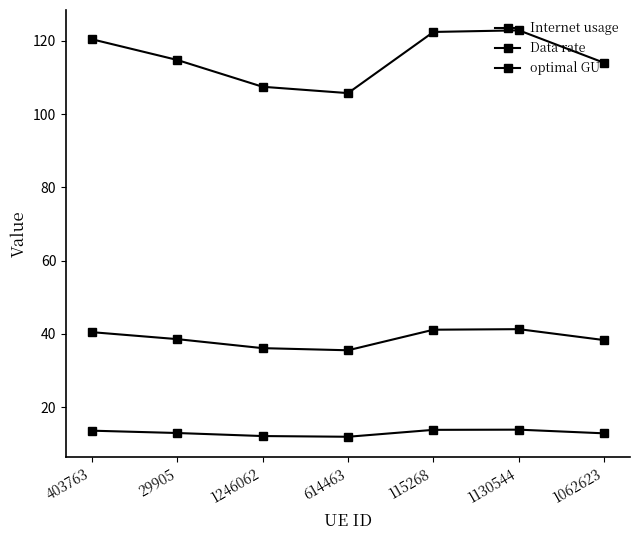

At which label does optimal GU reach its peak?

1130544